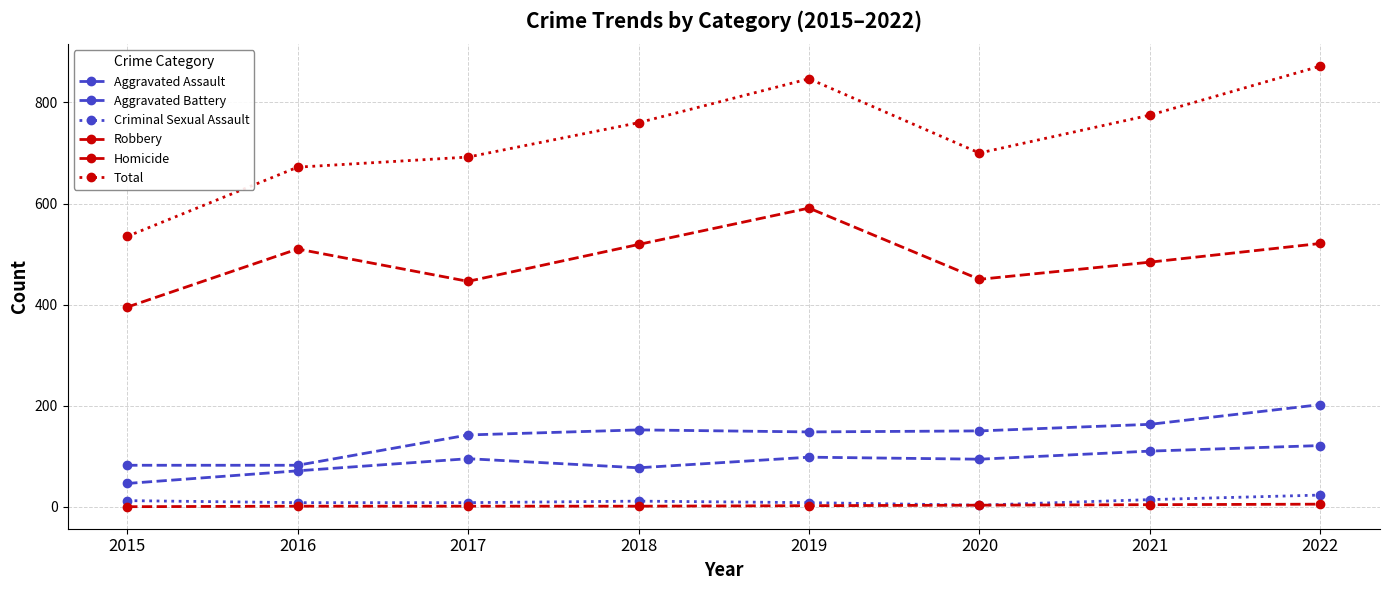

Is this an area chart (filled region under the line)?

No